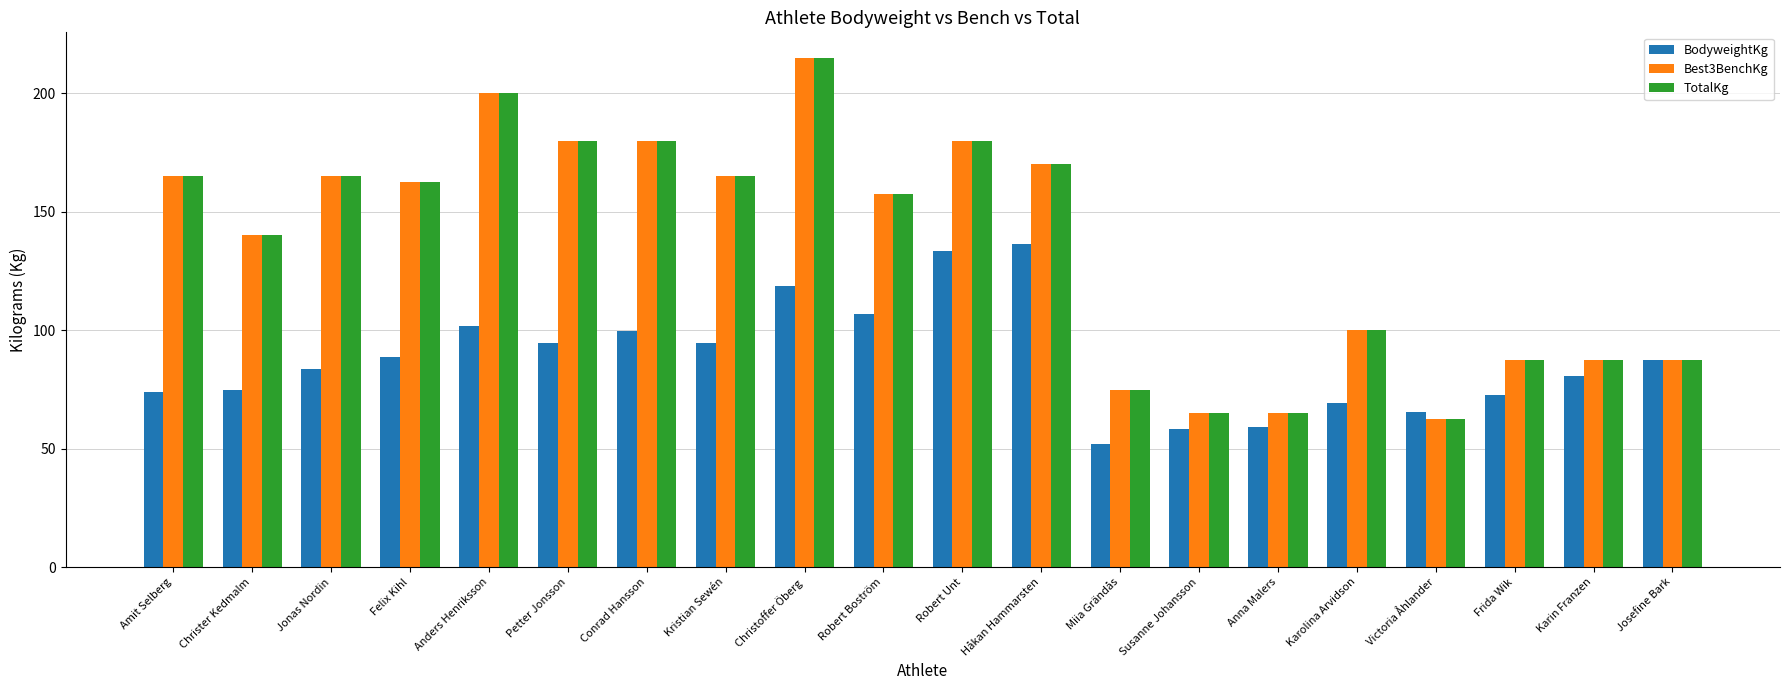

The BodyweightKg series shows 69.1 at Karolina Arvidson. True or false?

True